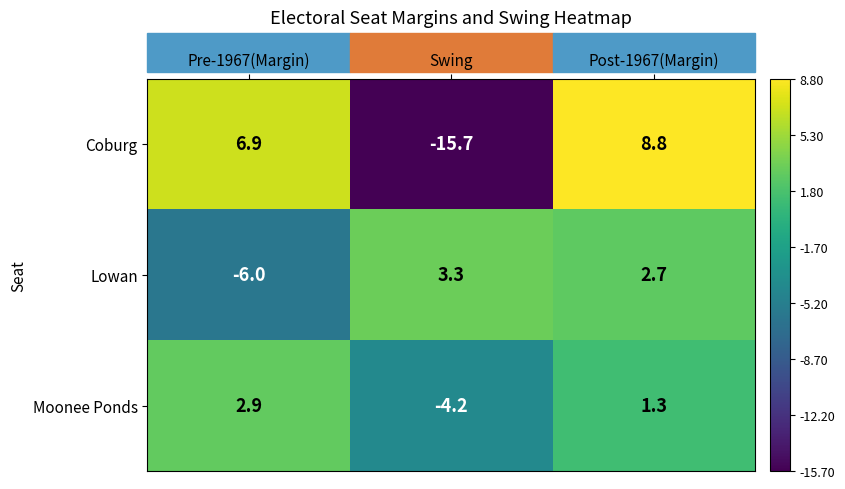

True or false: Moonee Ponds has a value of 1.4 at Pre-1967(Margin).

False